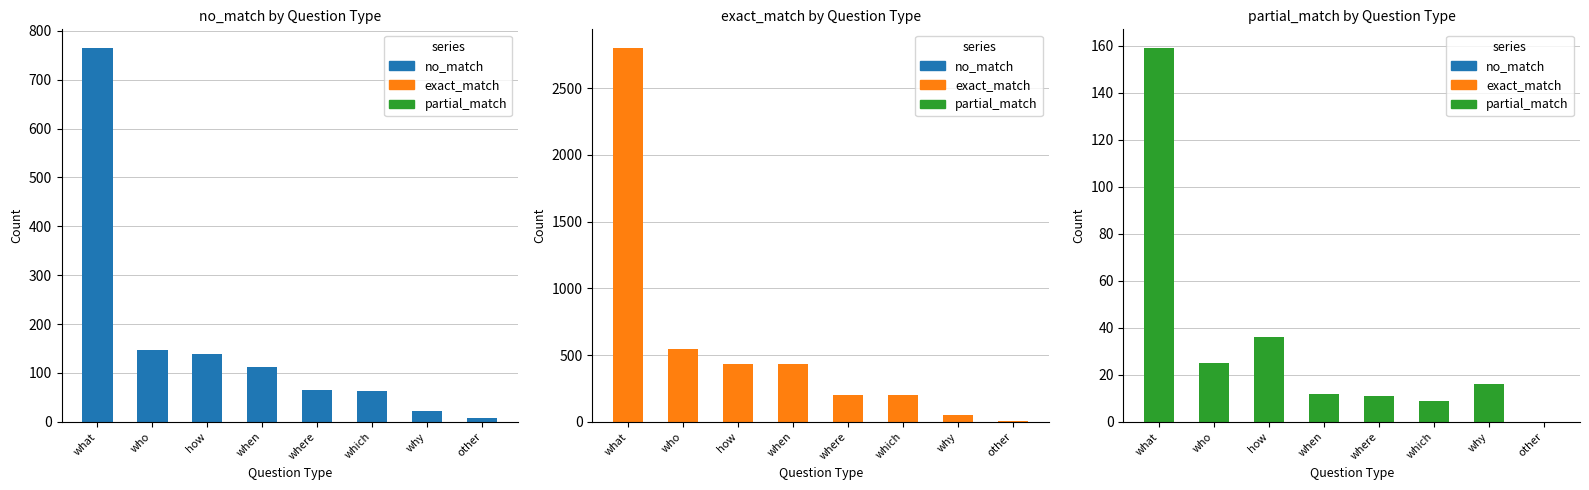

How many series are shown in this chart?

3